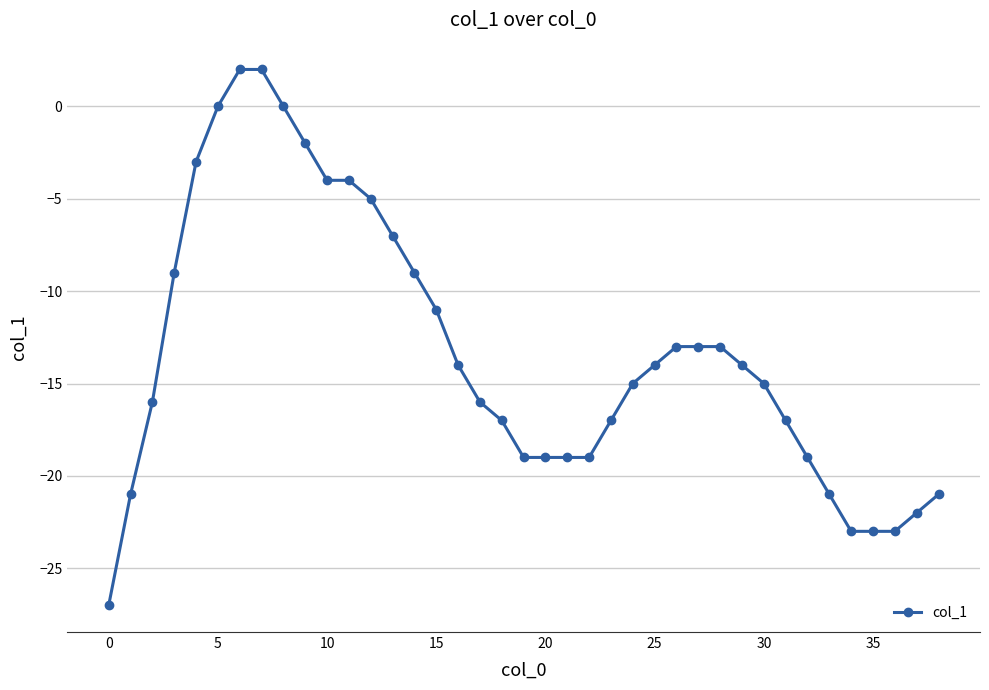

Count the number of values greater than -15.

19